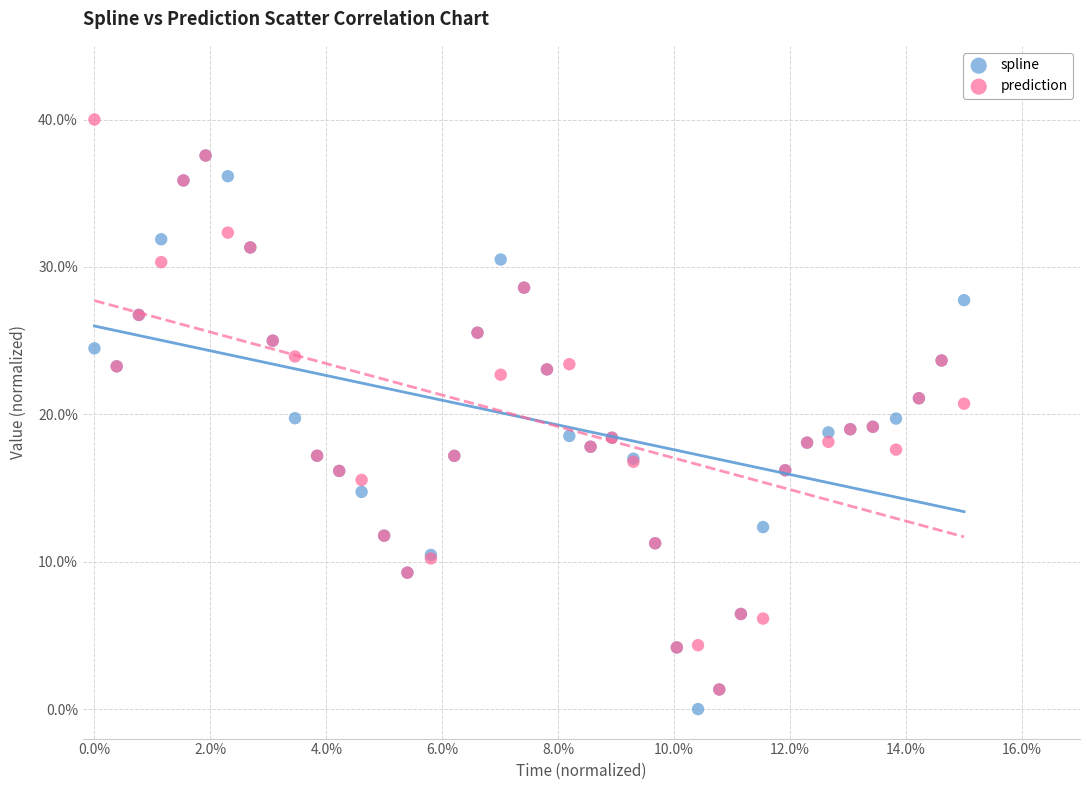

Which series reaches the maximum Y coordinate?

prediction